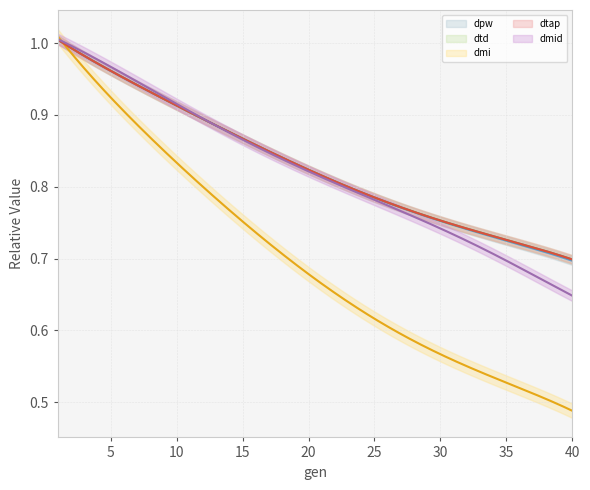

Where is dtd nearest to the value 0?

40